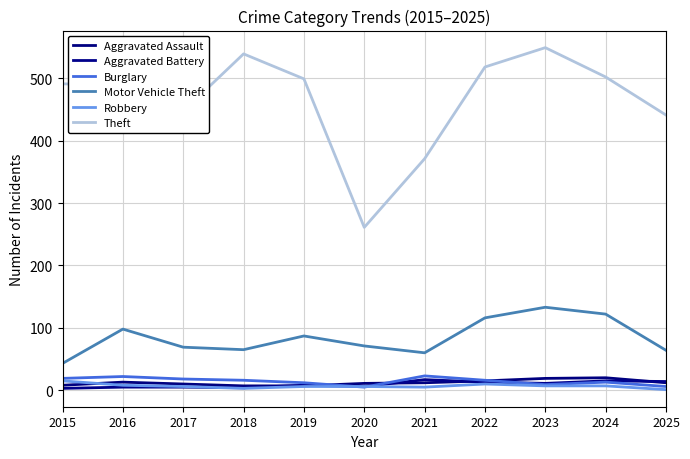

Reading left to right, transcribe all the data shown in this chart.

Aggravated Assault: 2015=8	2016=13	2017=10	2018=7	2019=7	2020=11	2021=12	2022=15	2023=19	2024=20	2025=12
Aggravated Battery: 2015=3	2016=5	2017=5	2018=4	2019=8	2020=6	2021=17	2022=13	2023=11	2024=15	2025=14
Burglary: 2015=19	2016=22	2017=18	2018=16	2019=12	2020=5	2021=23	2022=16	2023=9	2024=13	2025=6
Motor Vehicle Theft: 2015=43	2016=98	2017=69	2018=65	2019=87	2020=71	2021=60	2022=116	2023=133	2024=122	2025=64
Robbery: 2015=15	2016=8	2017=6	2018=3	2019=6	2020=6	2021=5	2022=10	2023=7	2024=7	2025=1
Theft: 2015=491	2016=489	2017=447	2018=539	2019=499	2020=261	2021=371	2022=518	2023=549	2024=502	2025=441